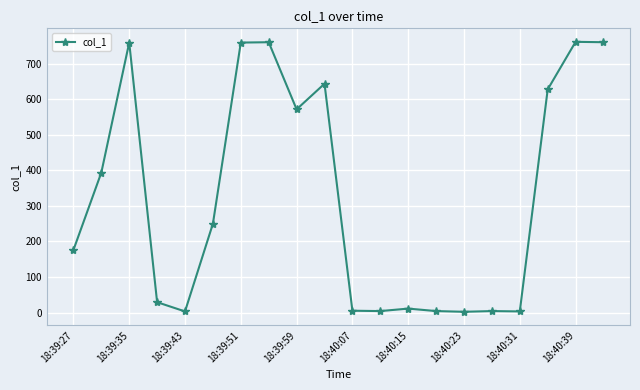

True or false: the data has more than 0 interior local peaks.

True